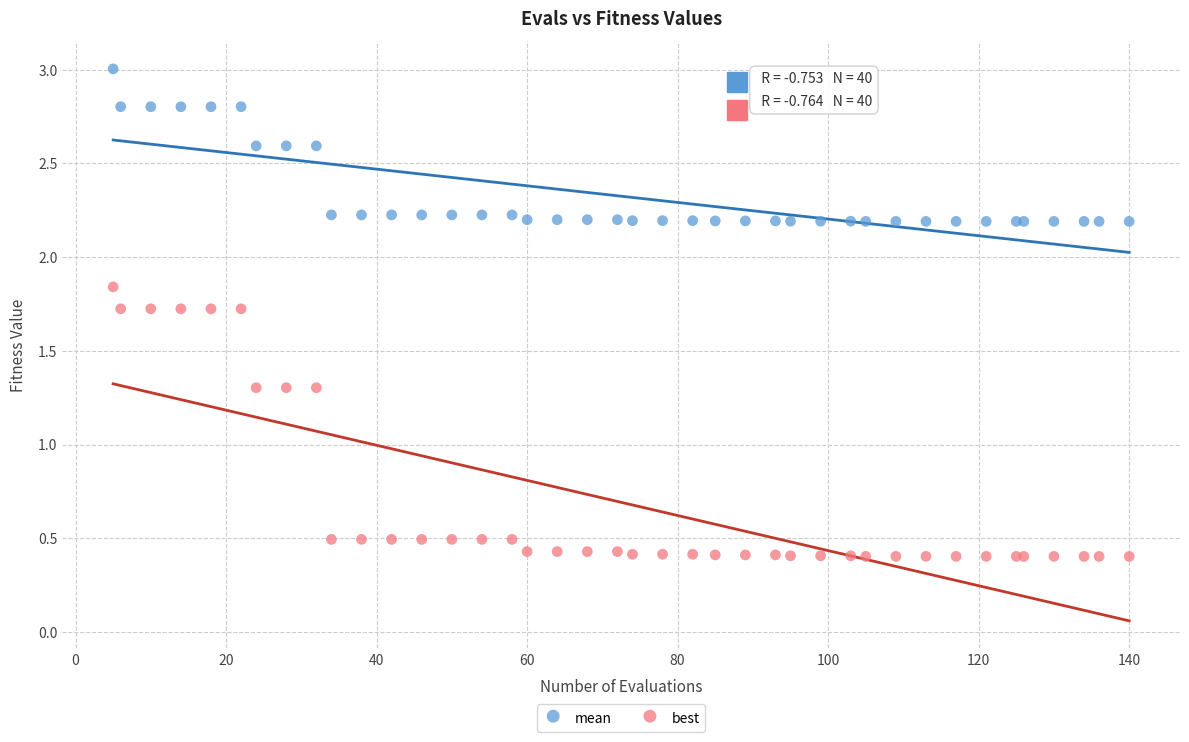

Which series reaches the minimum Y coordinate?

best